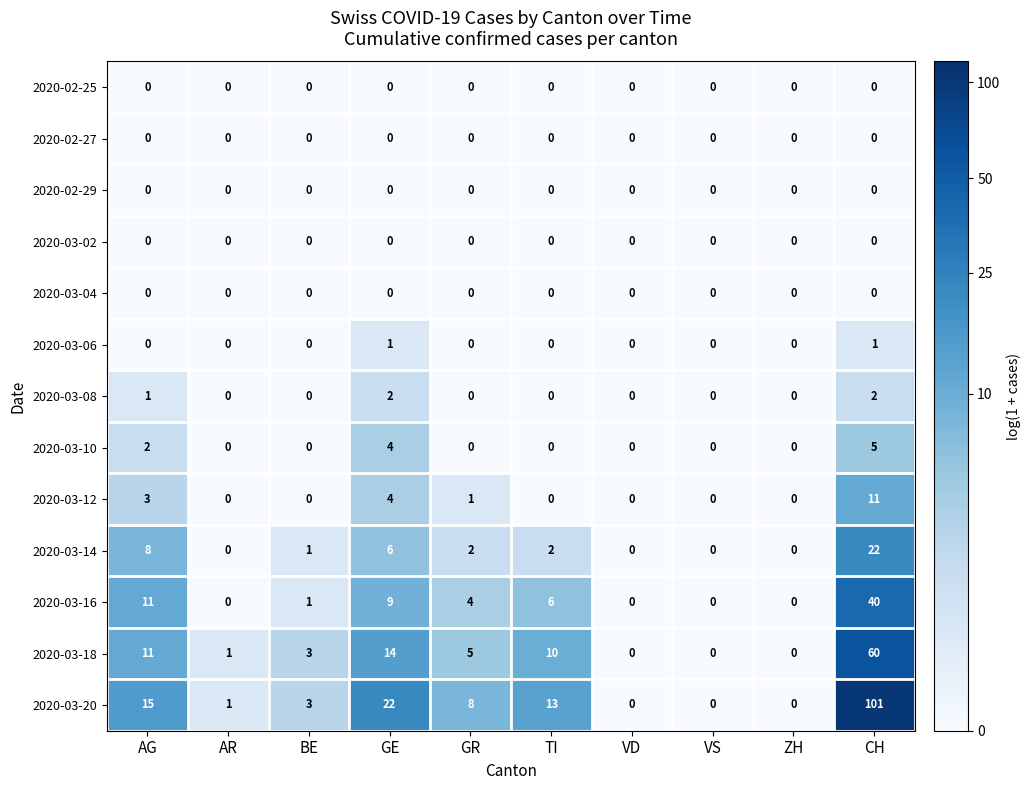

Is the value of 2020-03-10 at GE greater than the value of 2020-02-29 at BE?

Yes